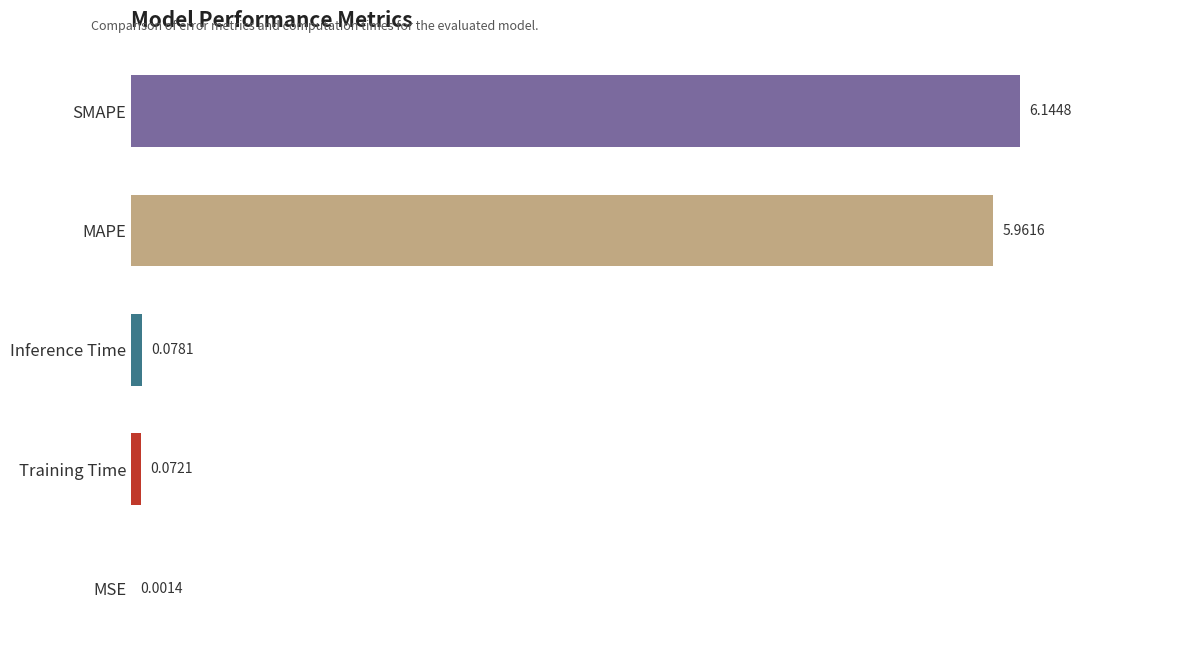

What is the sum of all values?

12.3